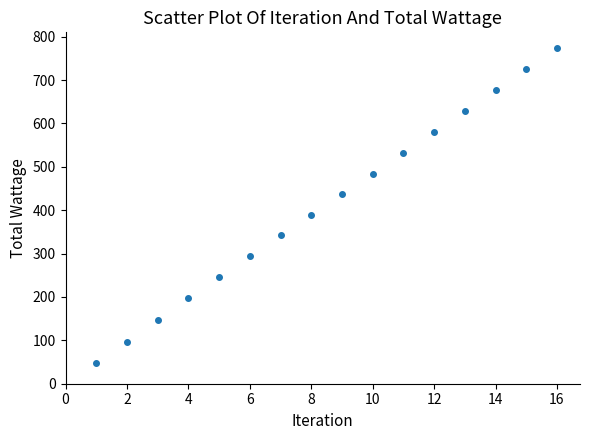

What is the range of Y values (max minus min)?

725.2